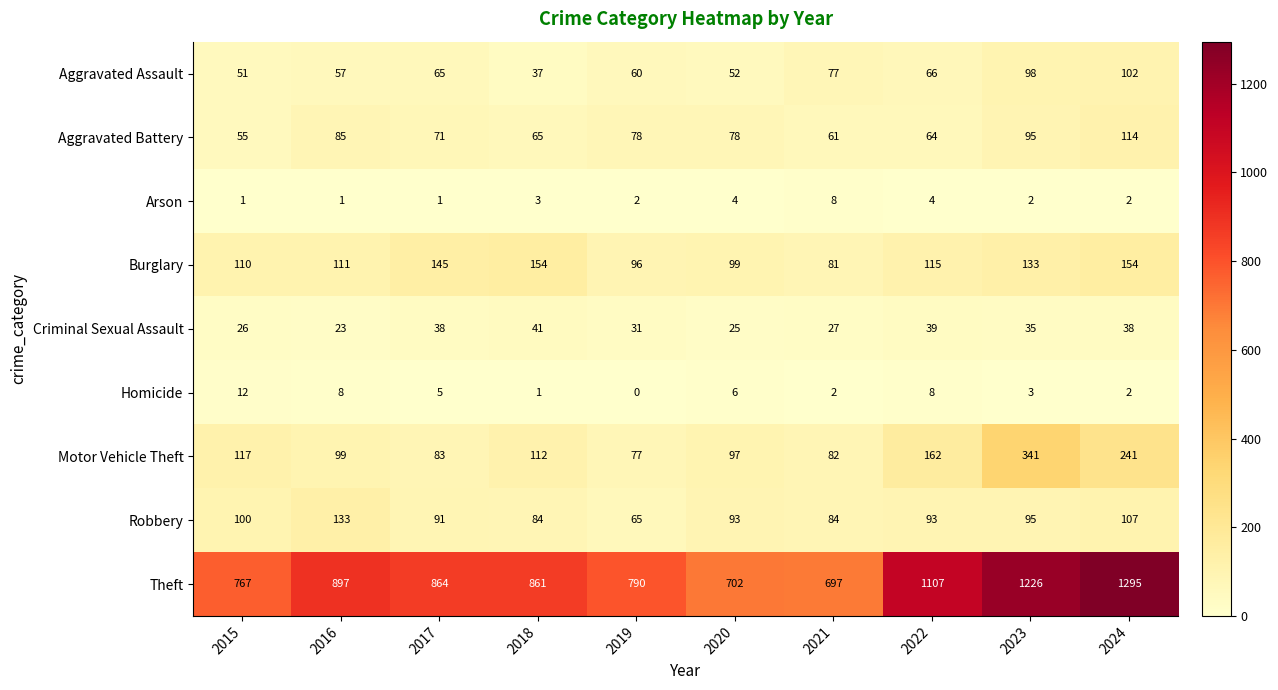

At which category is the sum across all series the highest?

2024